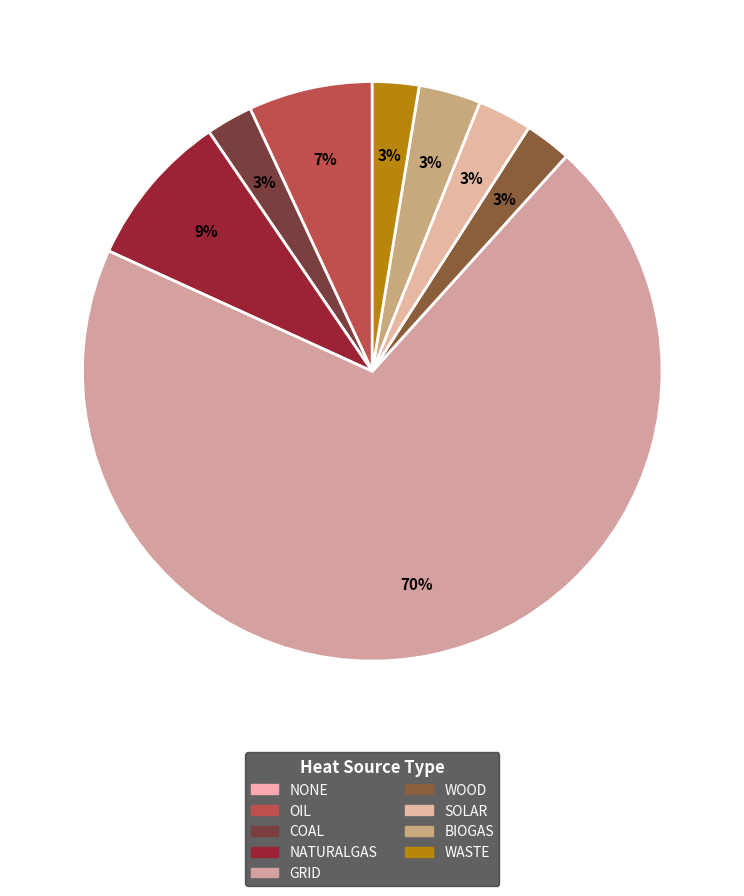

How much of the chart is everything except COAL?

97.4%